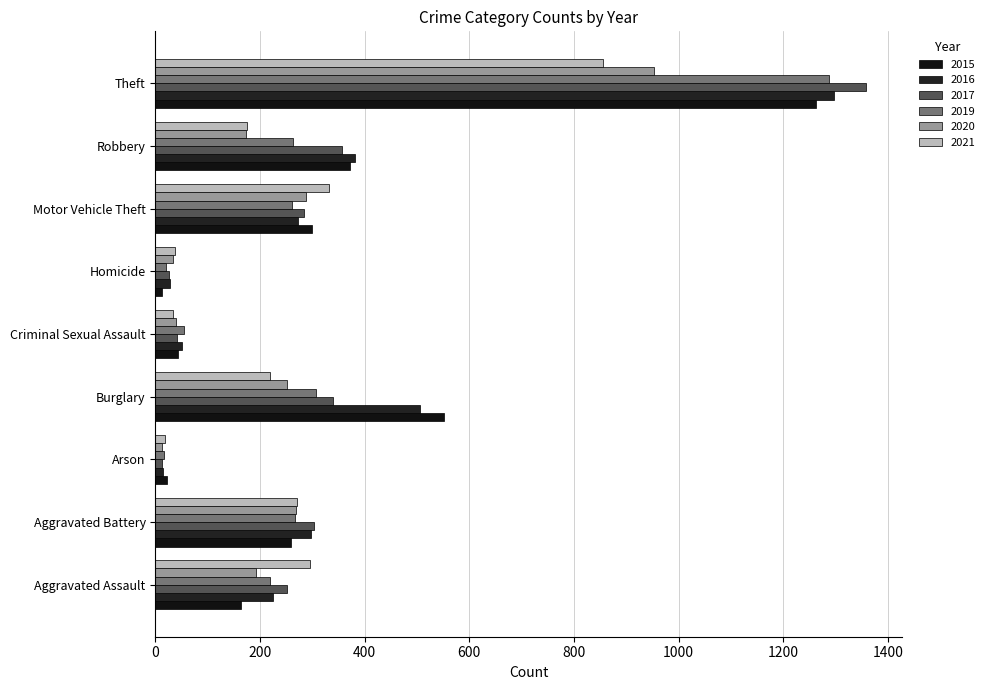

Between Aggravated Battery and Homicide, which is larger?

Aggravated Battery